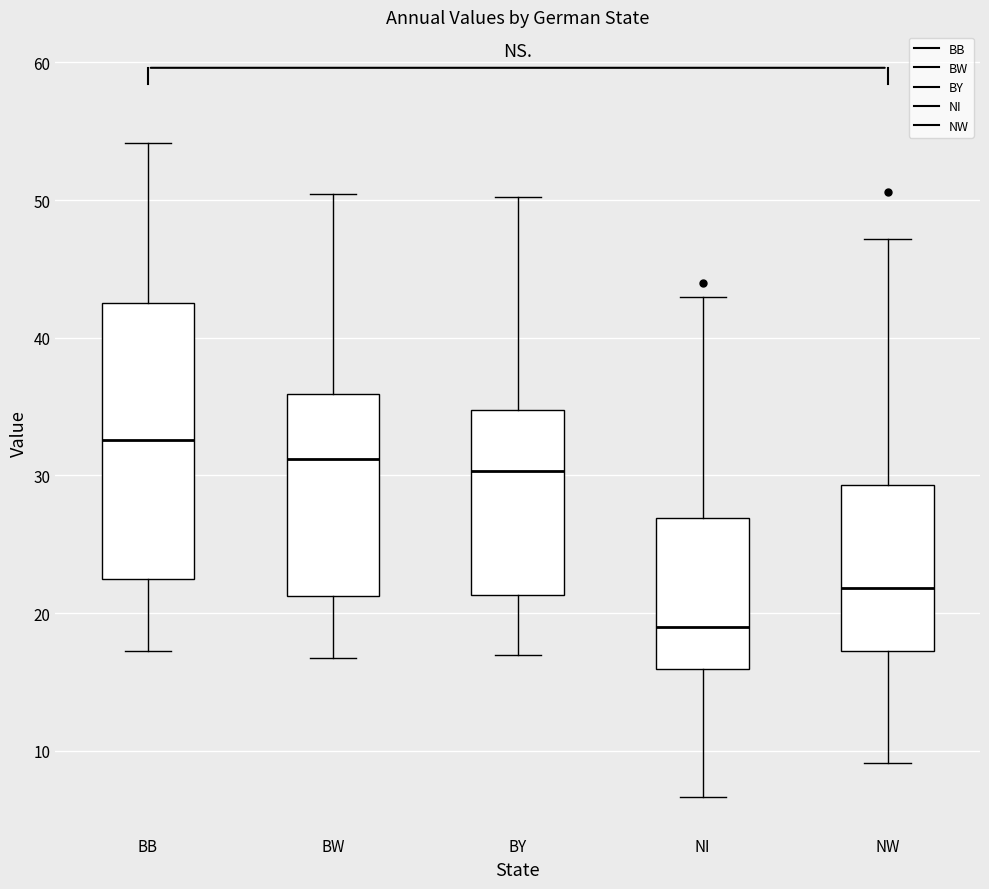

Which box is the tallest, from its lower edge to its upper edge?

BB